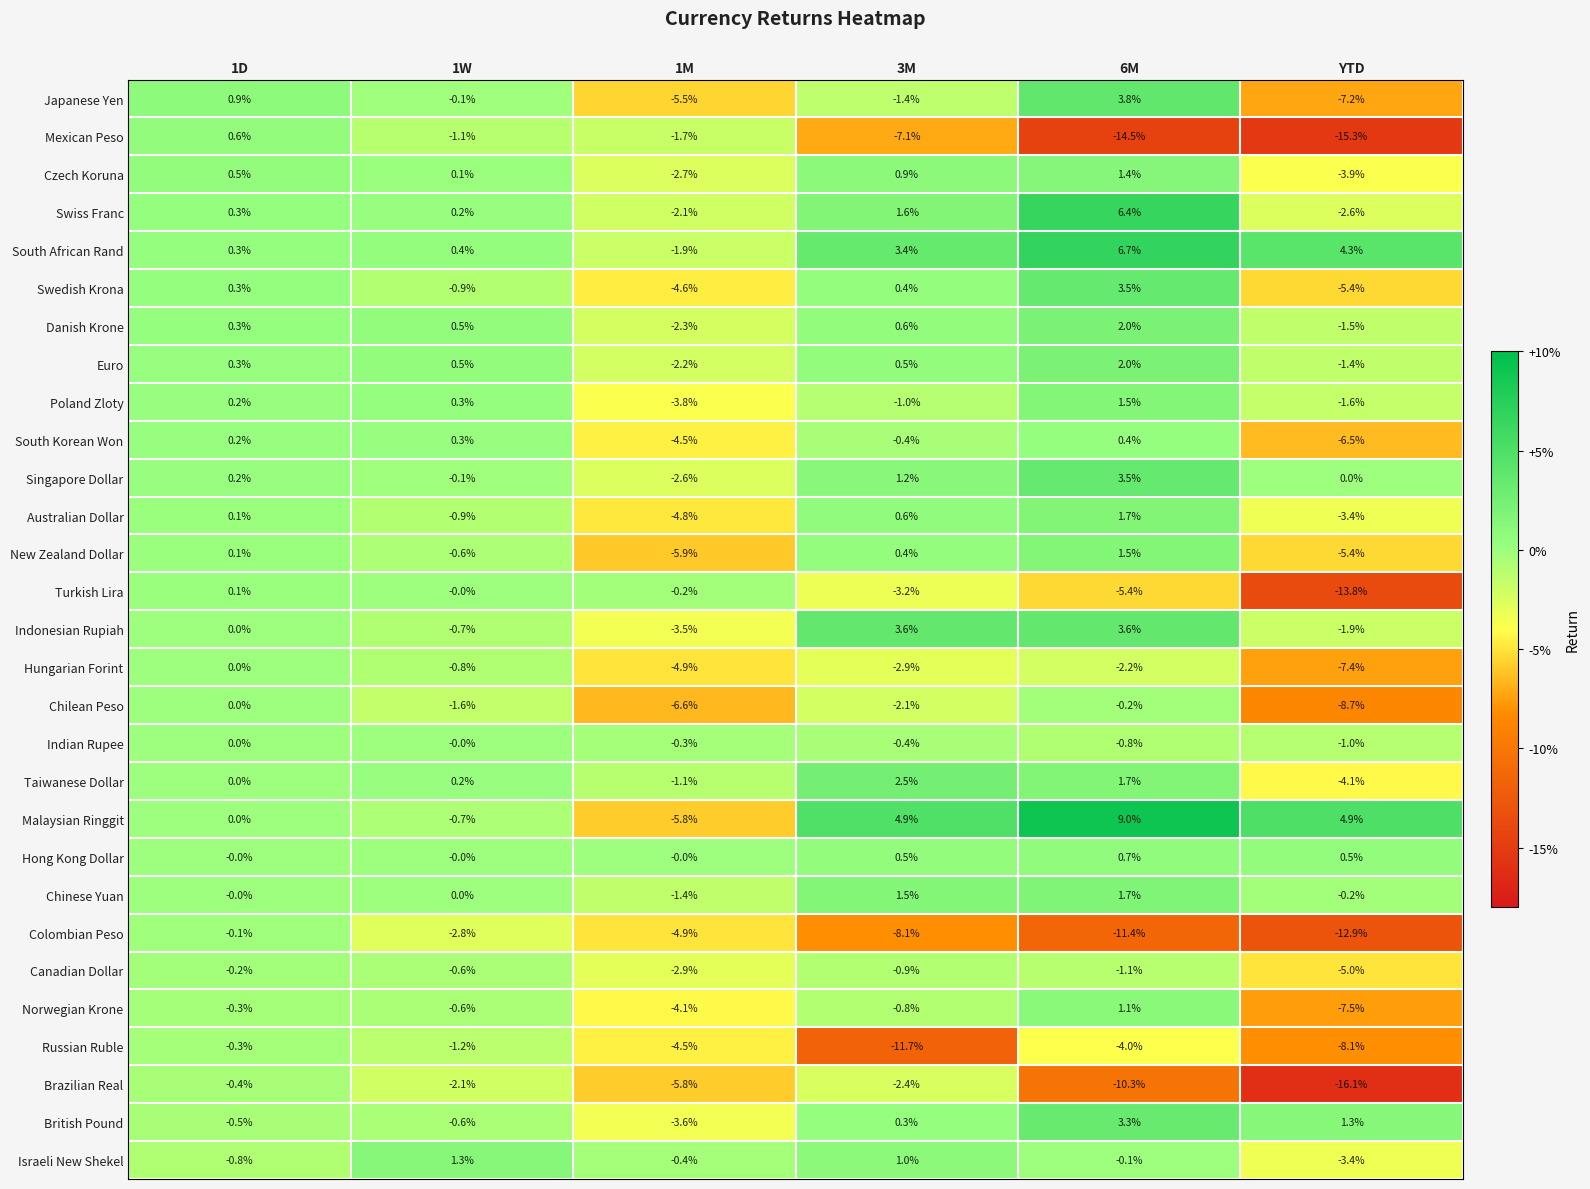

Which series has the widest spread of values?

Mexican Peso